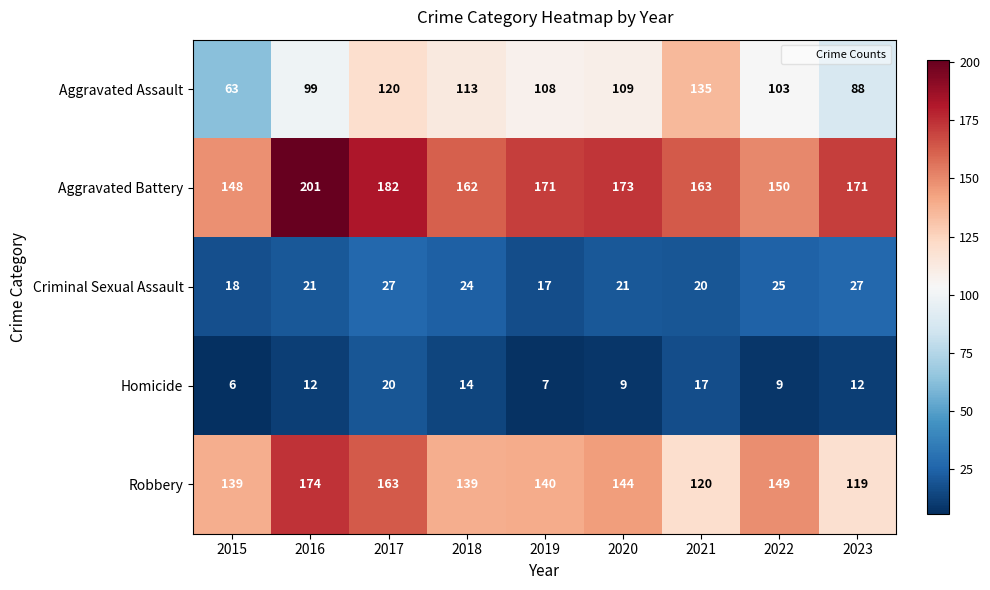

At which category does the chart reach its peak across all series?

2016